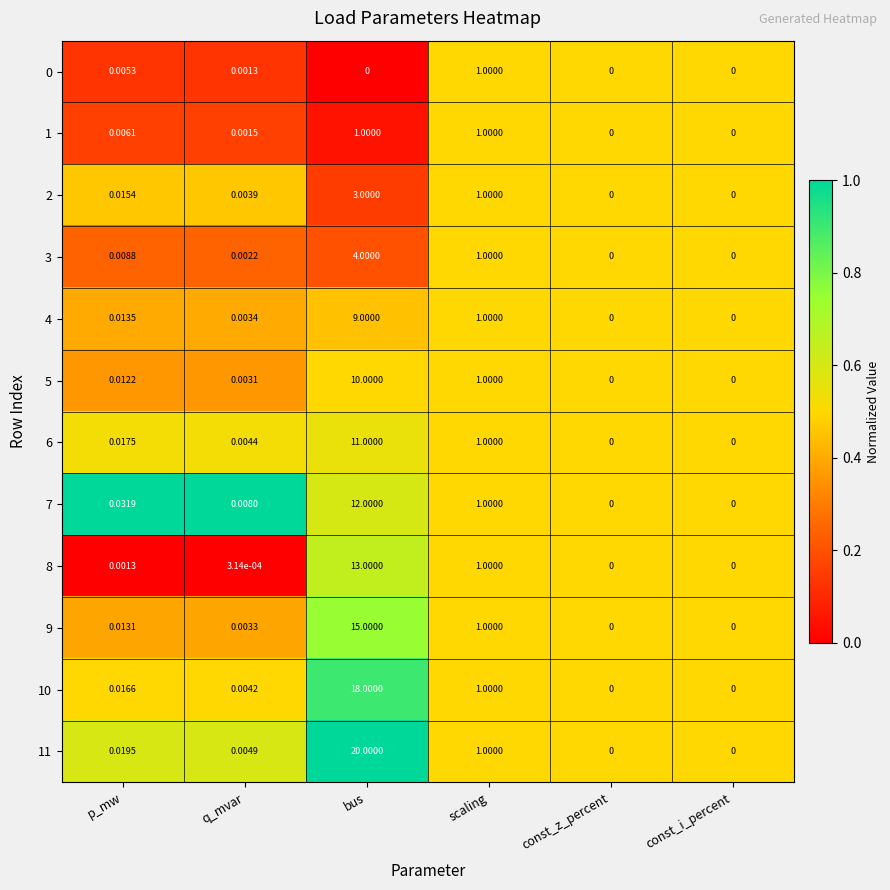

Which series has the widest spread of values?

11